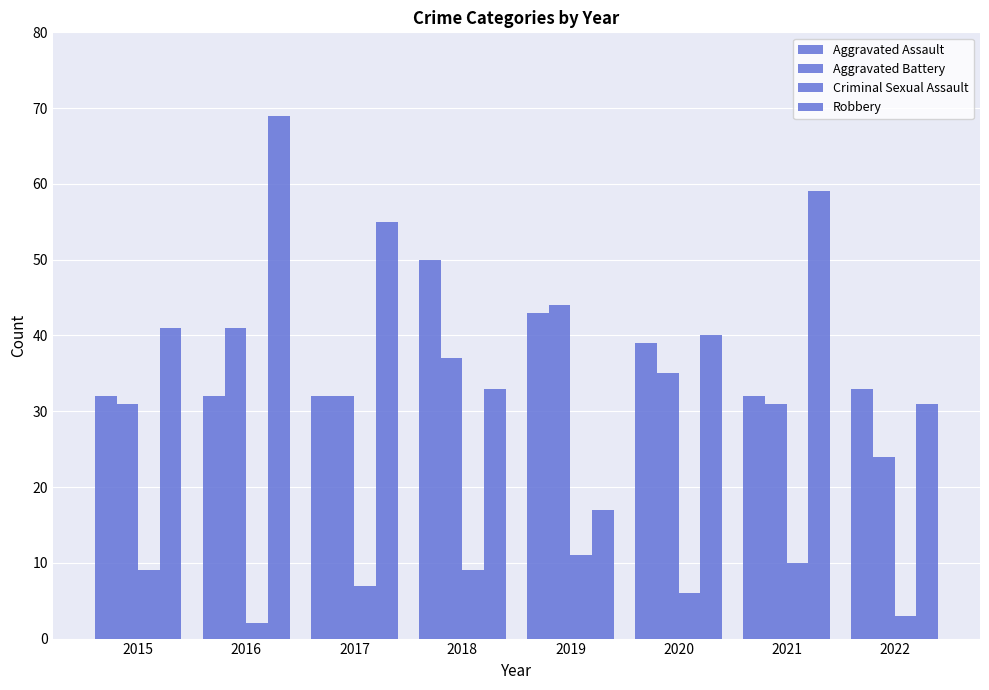

Reading left to right, what are all the values shown in this chart?

Aggravated Assault: 2015=32	2016=32	2017=32	2018=50	2019=43	2020=39	2021=32	2022=33
Aggravated Battery: 2015=31	2016=41	2017=32	2018=37	2019=44	2020=35	2021=31	2022=24
Criminal Sexual Assault: 2015=9	2016=2	2017=7	2018=9	2019=11	2020=6	2021=10	2022=3
Robbery: 2015=41	2016=69	2017=55	2018=33	2019=17	2020=40	2021=59	2022=31